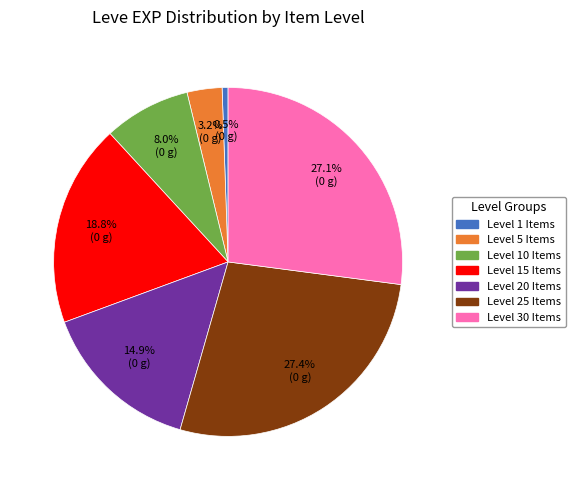

Does any single category account for the majority?

No